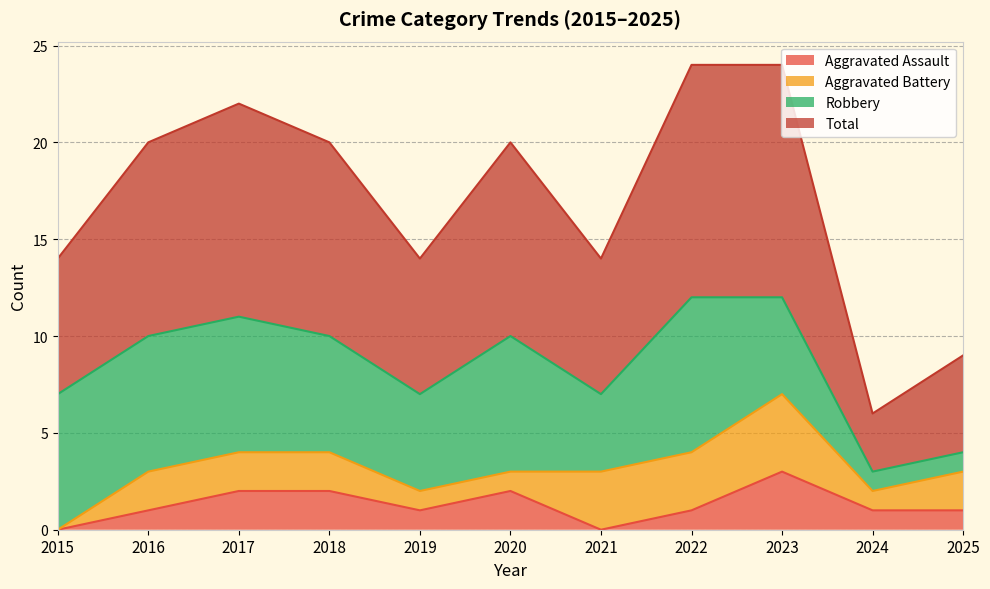

Count the number of categories in the chart.

11